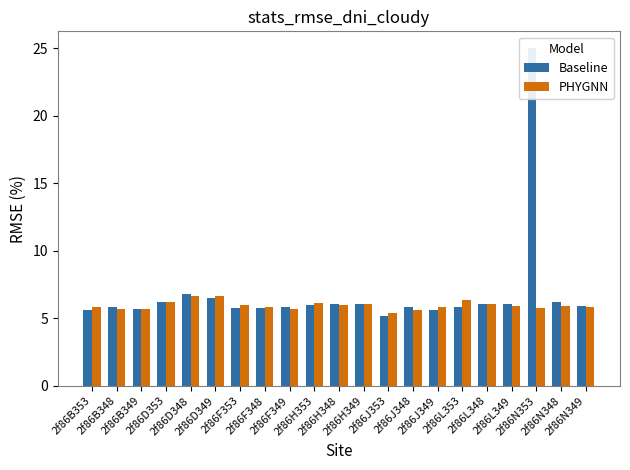

What value does the PHYGNN series have at 2f86J348?

5.6